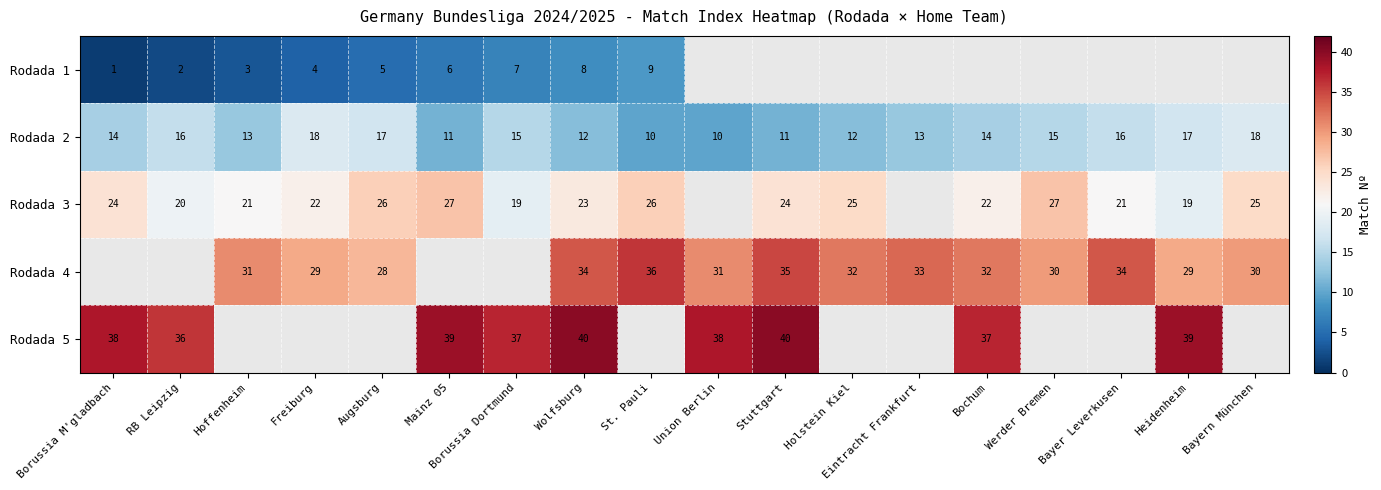

Count the number of data series in this chart.

5